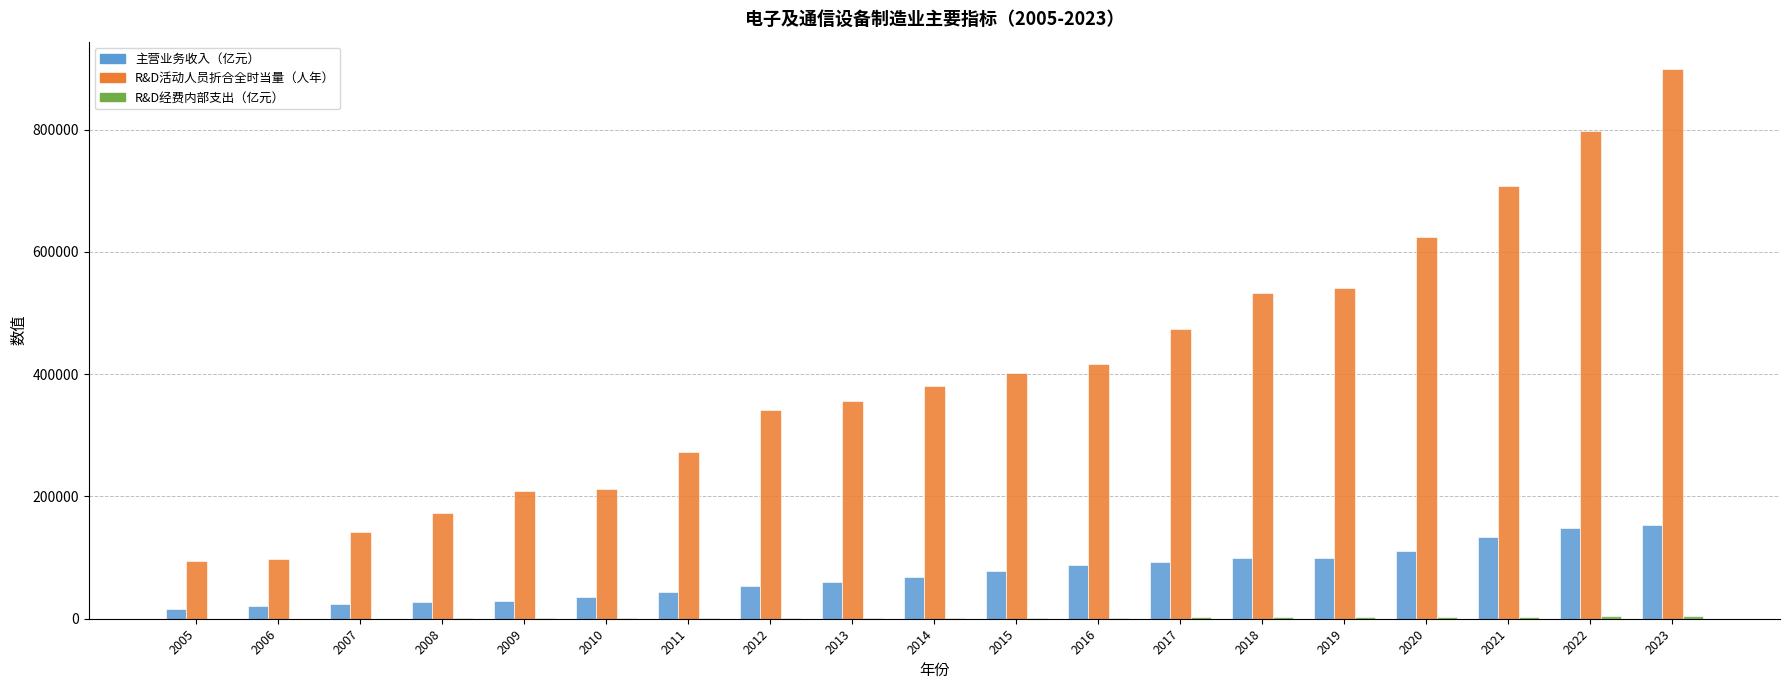

What is the maximum value shown in the chart?

898892.6